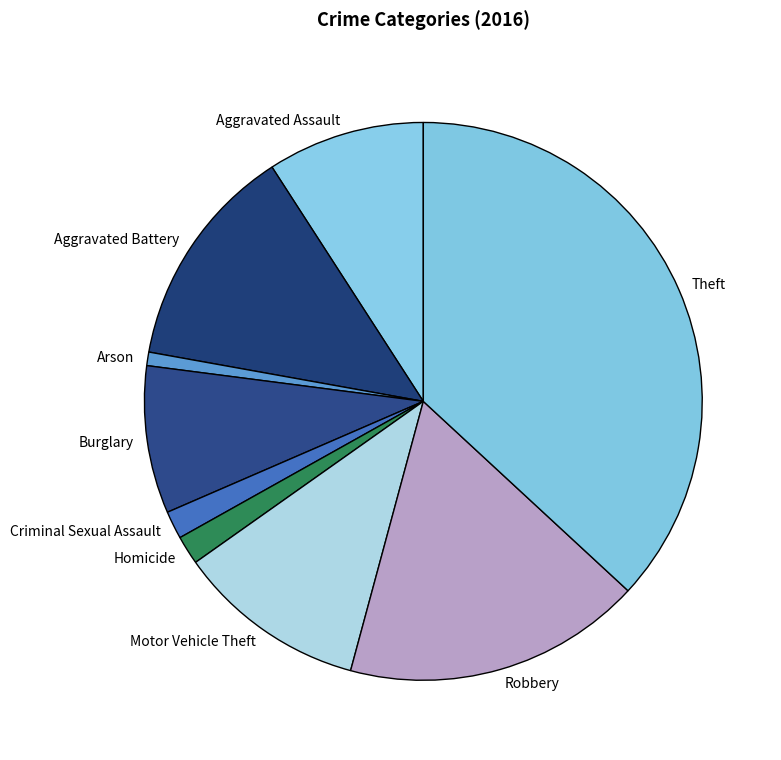

Is it true that Theft is 28% of the pie?

False